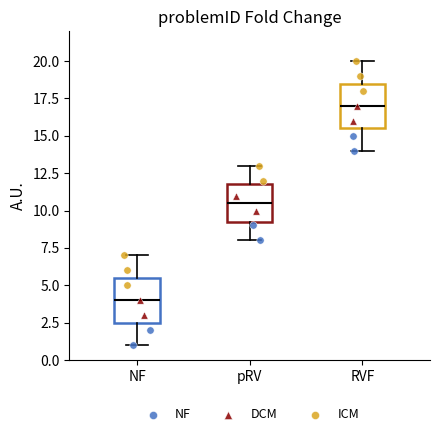

Where is the upper edge of the box for pRV on the y-axis? The values are not printed on the chart, so give them approximately, as read against the axis.

12.0